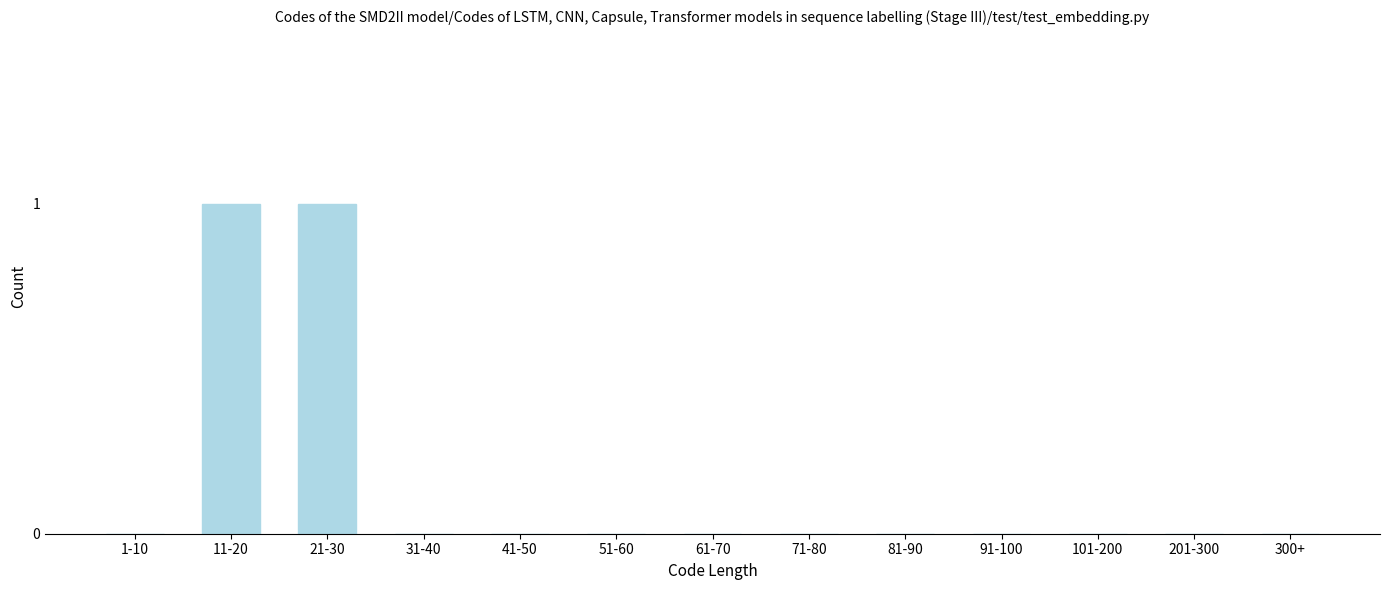

Reading left to right, what are all the values shown in this chart?

1-10=0	11-20=1	21-30=1	31-40=0	41-50=0	51-60=0	61-70=0	71-80=0	81-90=0	91-100=0	101-200=0	201-300=0	300+=0